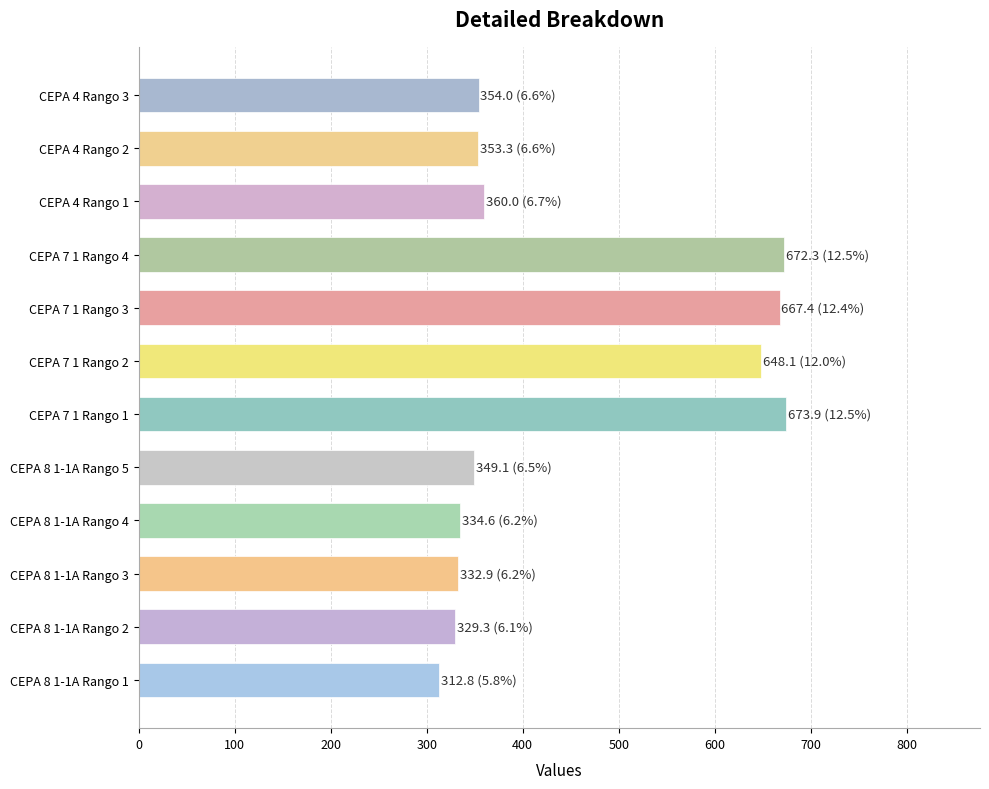

The value at CEPA 4 Rango 2 is 234.4. True or false?

False